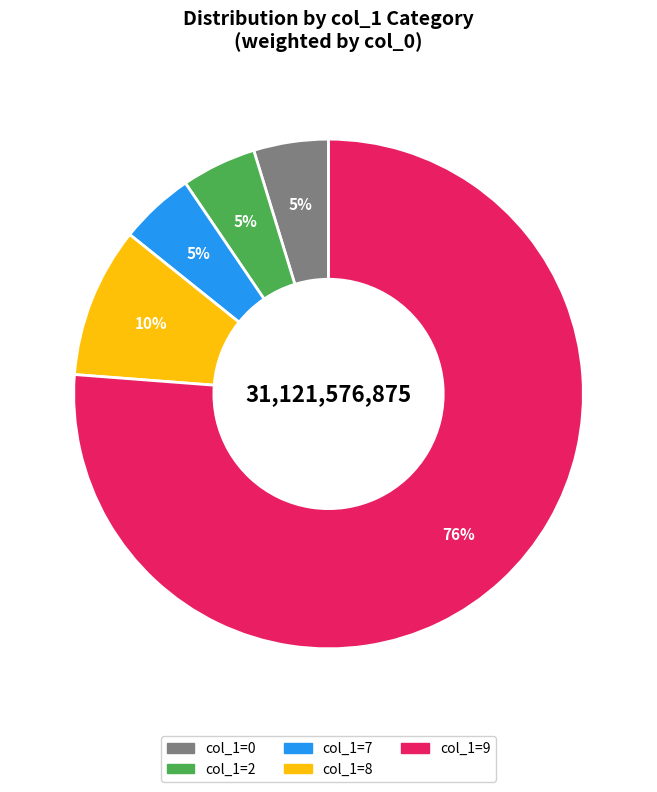

Does any single category account for the majority?

Yes